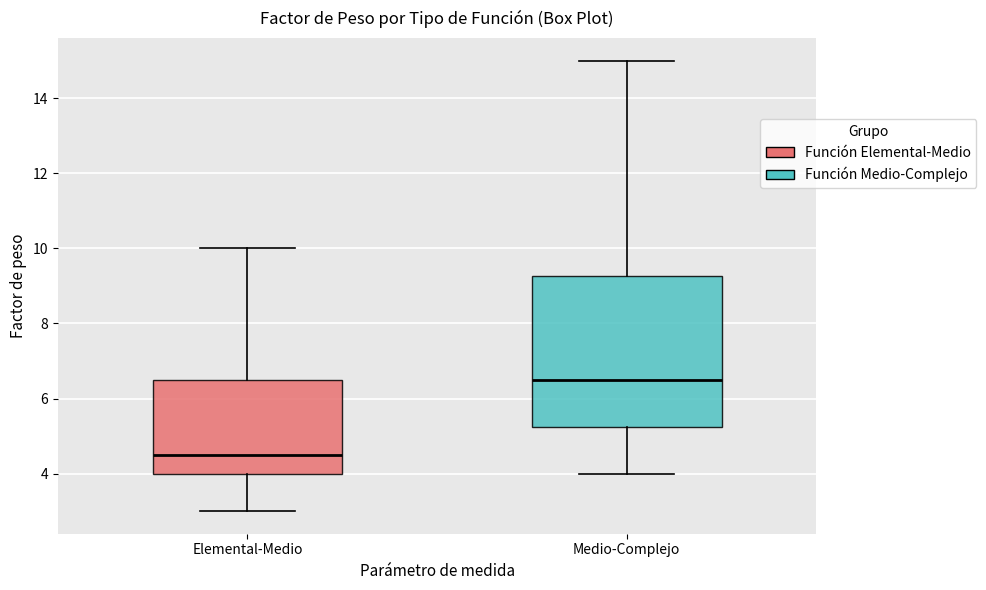

Which box is the tallest, from its lower edge to its upper edge?

Medio-Complejo